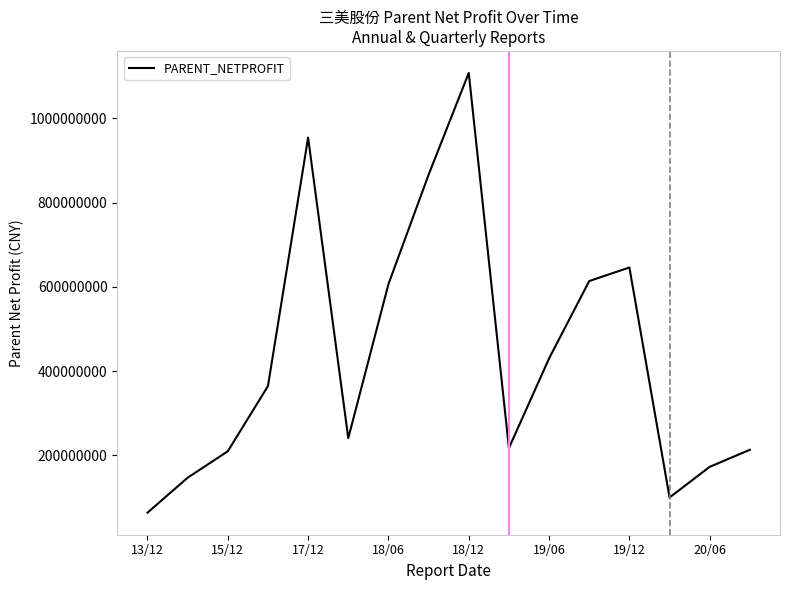

What is the maximum value shown in the chart?

1107714334.2